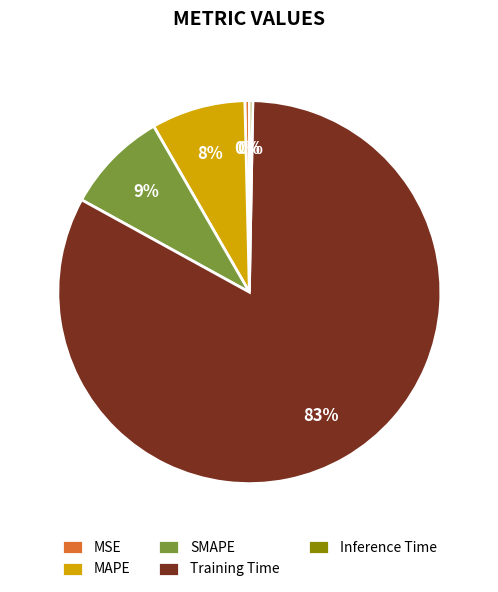

Is the sum of Inference Time and Training Time greater than half?

Yes